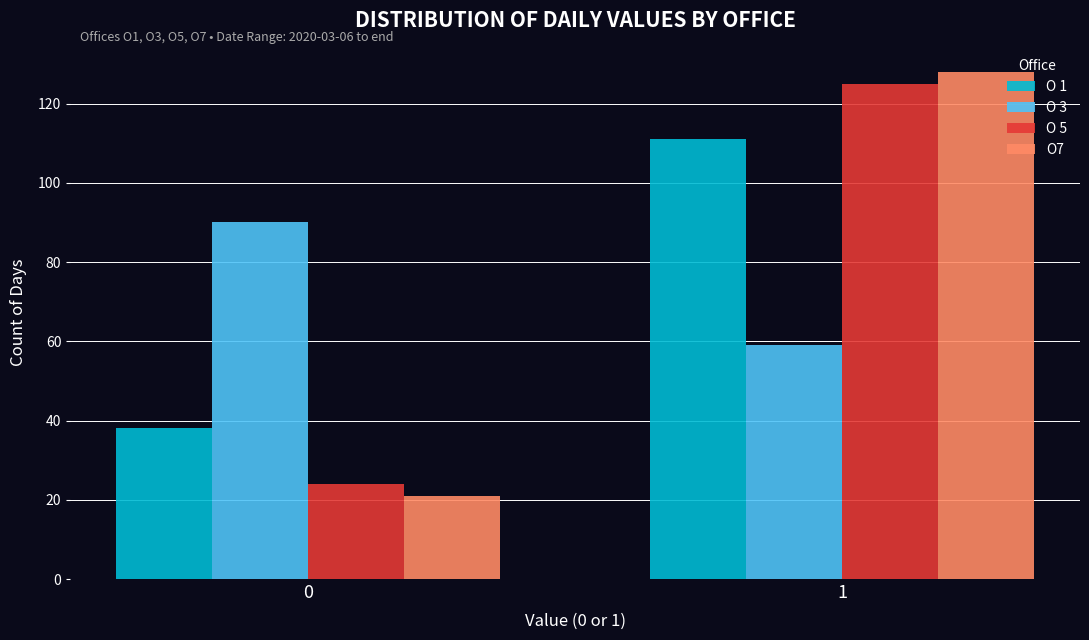

Reading left to right, transcribe all the data shown in this chart.

O 1: 0=38	1=111
O 3: 0=90	1=59
O 5: 0=24	1=125
O7: 0=21	1=128